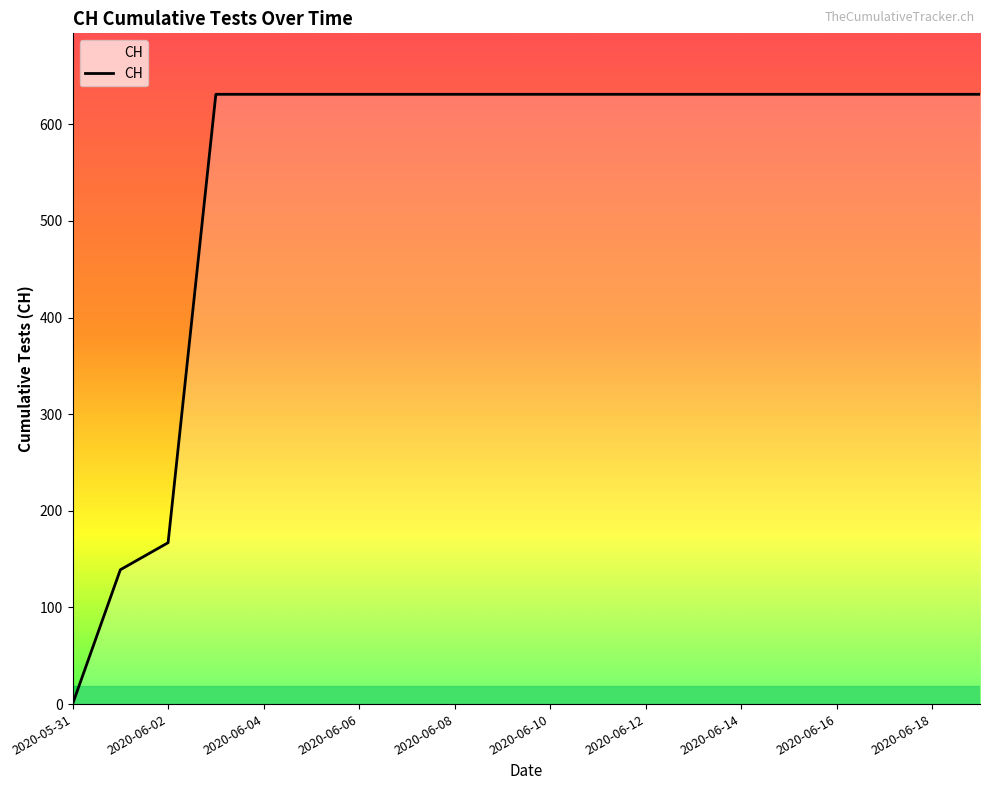

What is the greatest value displayed?

631